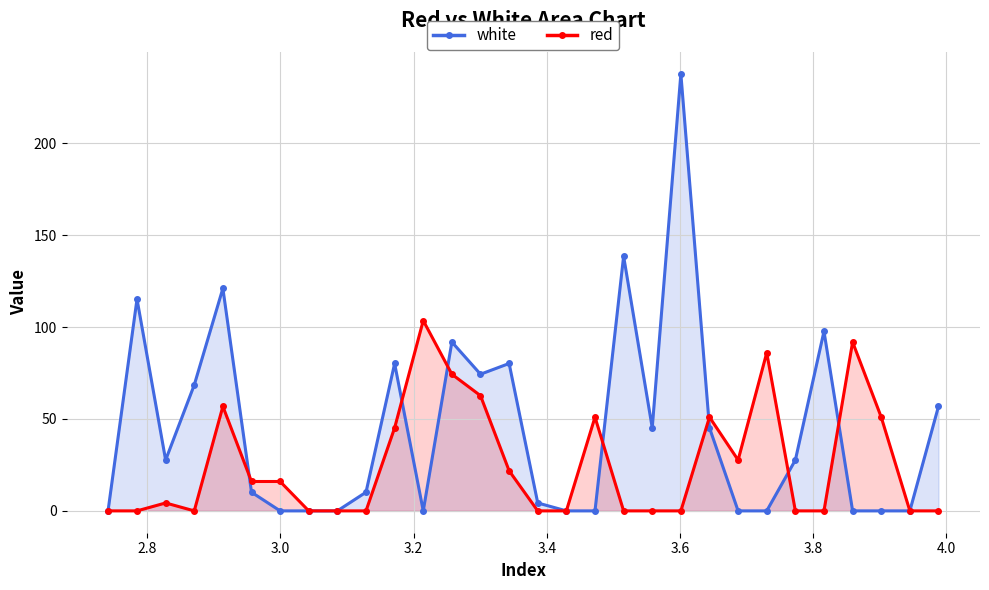

What is the highest value of the red series?

103.5